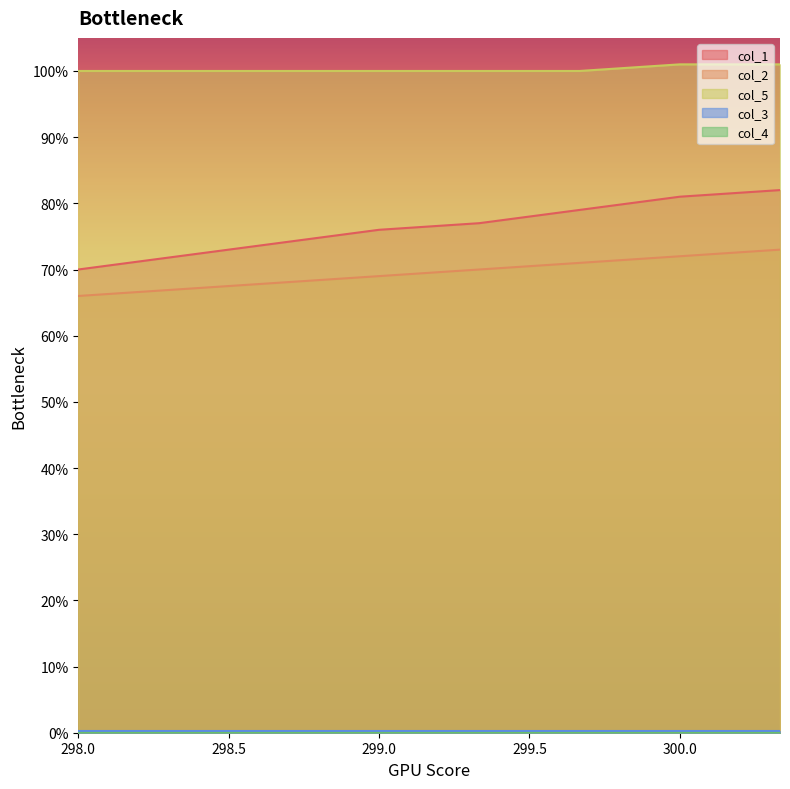

True or false: col_2 has a value of 72 at 300.0.

True